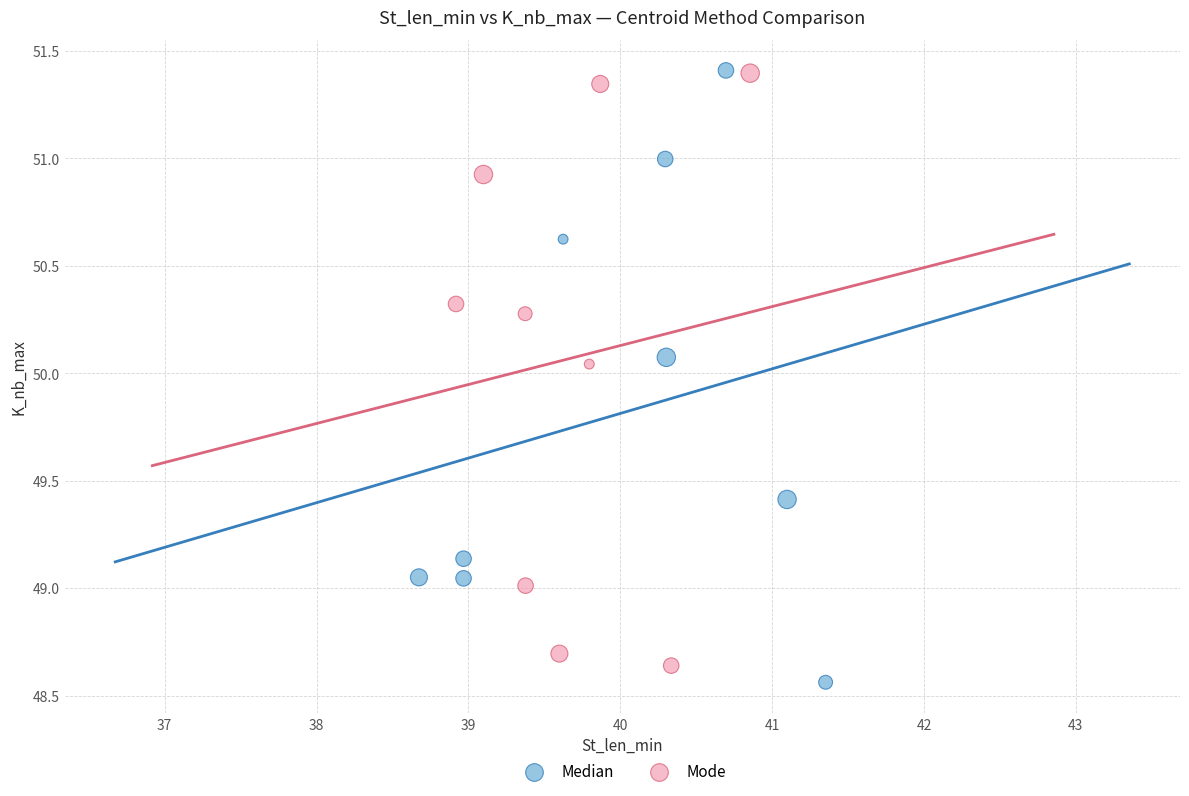

Which series has the widest spread of Y values?

Median